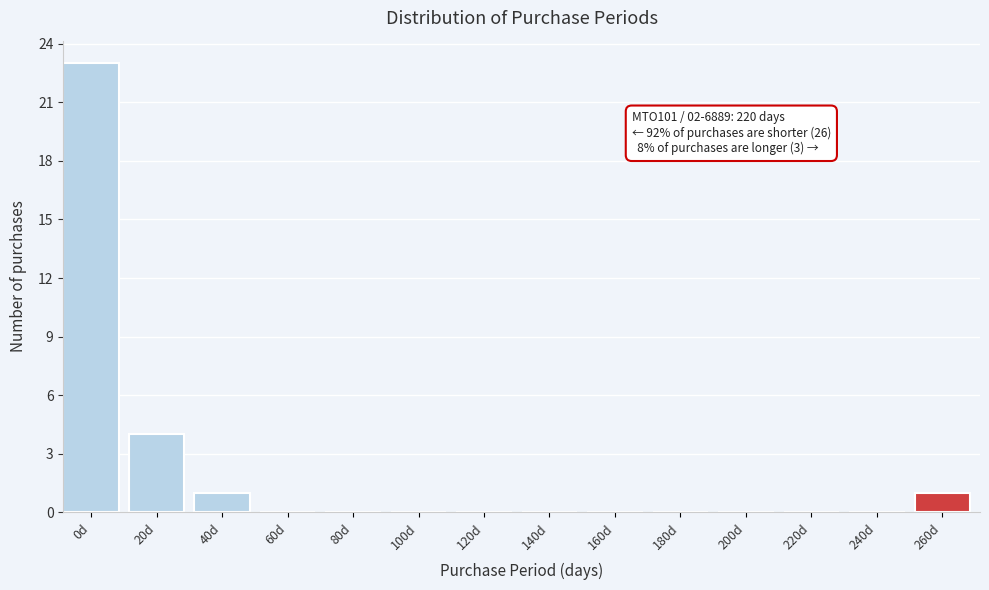

Reading left to right, transcribe all the data shown in this chart.

0d=23	20d=4	40d=1	60d=0	80d=0	100d=0	120d=0	140d=0	160d=0	180d=0	200d=0	220d=0	240d=0	260d=1